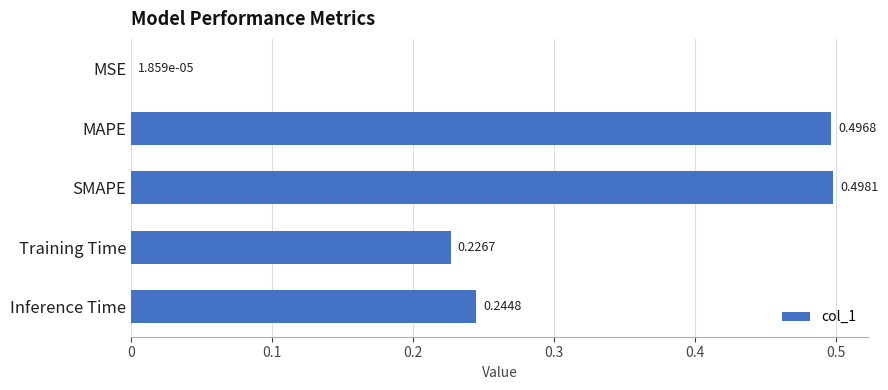

At which category does the chart reach its peak across all series?

SMAPE